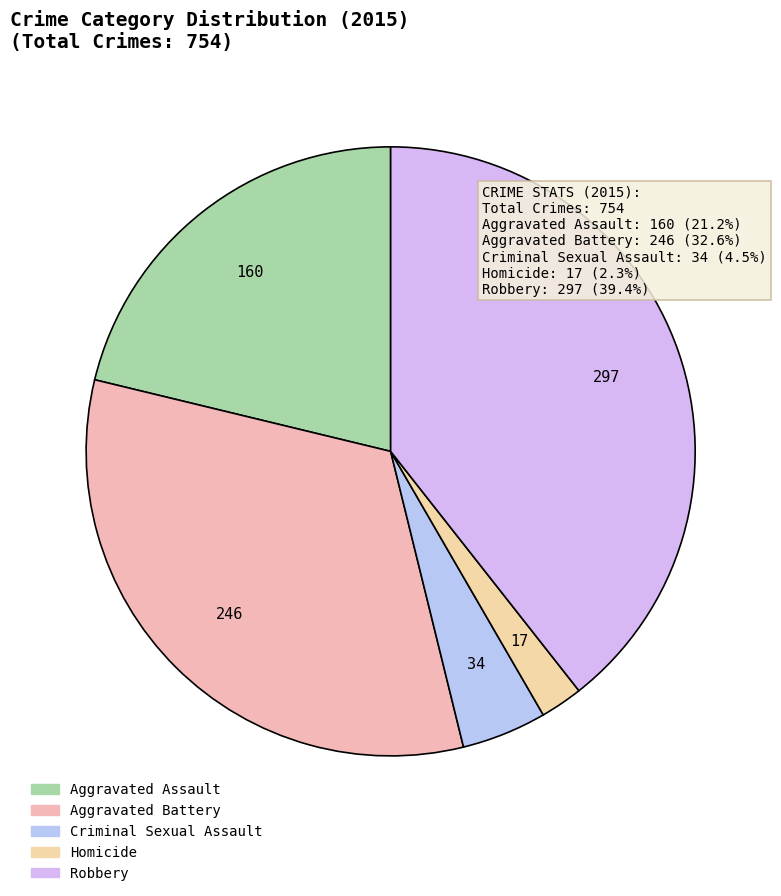

How much of the chart is everything except Aggravated Battery?

67.4%